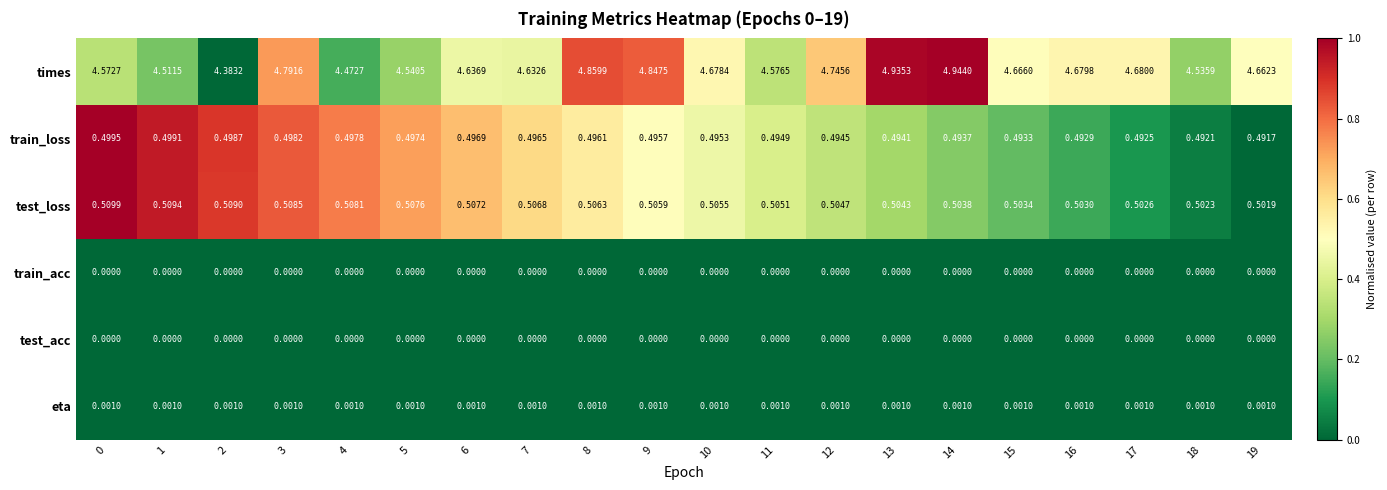

Is the value of eta at 14 greater than the value of train_loss at 13?

No